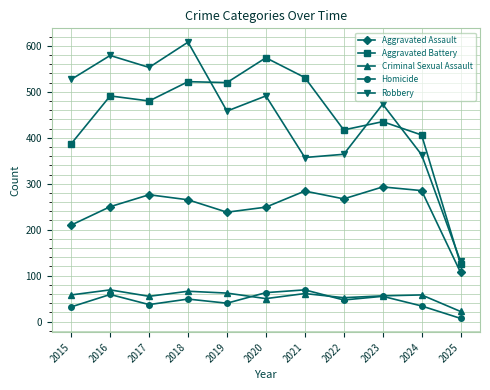

At which category does Aggravated Battery reach its first local peak?

2016